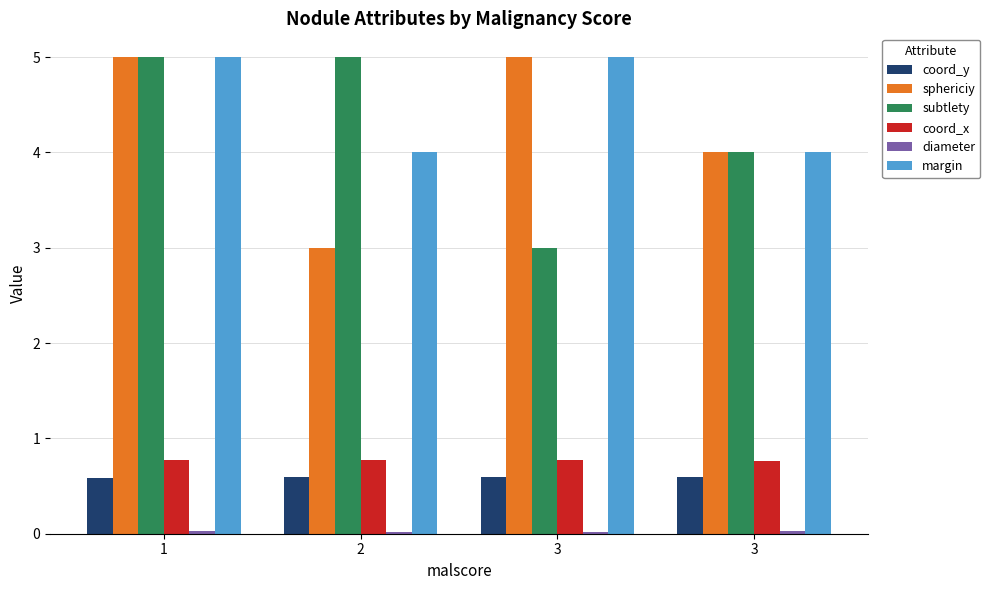

Reading right to left, what are all the values shown in this chart?

coord_y: 3=0.6	3=0.6	2=0.6	1=0.6
sphericiy: 3=4.0	3=5.0	2=3.0	1=5.0
subtlety: 3=4.0	3=3.0	2=5.0	1=5.0
coord_x: 3=0.8	3=0.8	2=0.8	1=0.8
diameter: 3=0.0	3=0.0	2=0.0	1=0.0
margin: 3=4.0	3=5.0	2=4.0	1=5.0